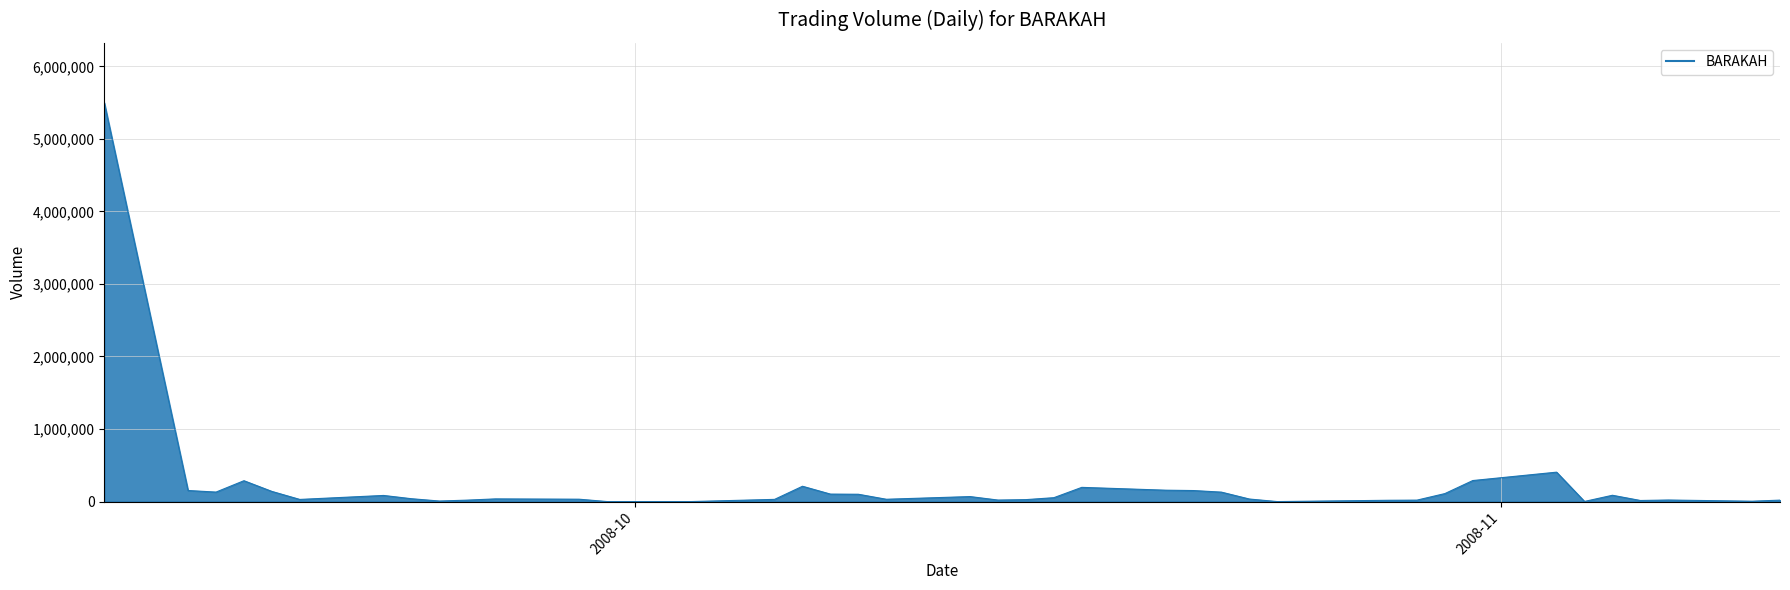

What is the sum of all values?

8774500